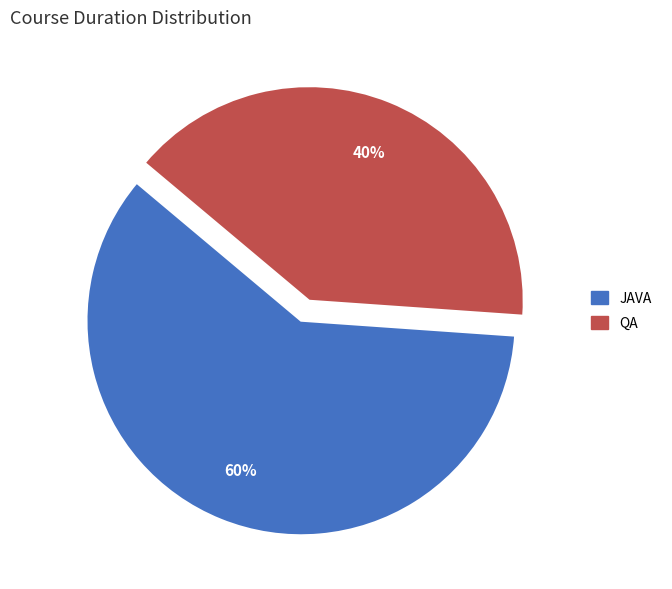

To the nearest percent, what is the combined percentage of QA and JAVA?

100%